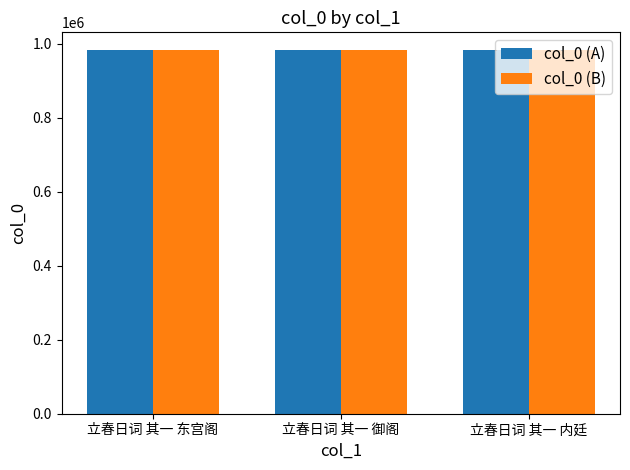

What is the maximum value for col_0 (B)?

981167